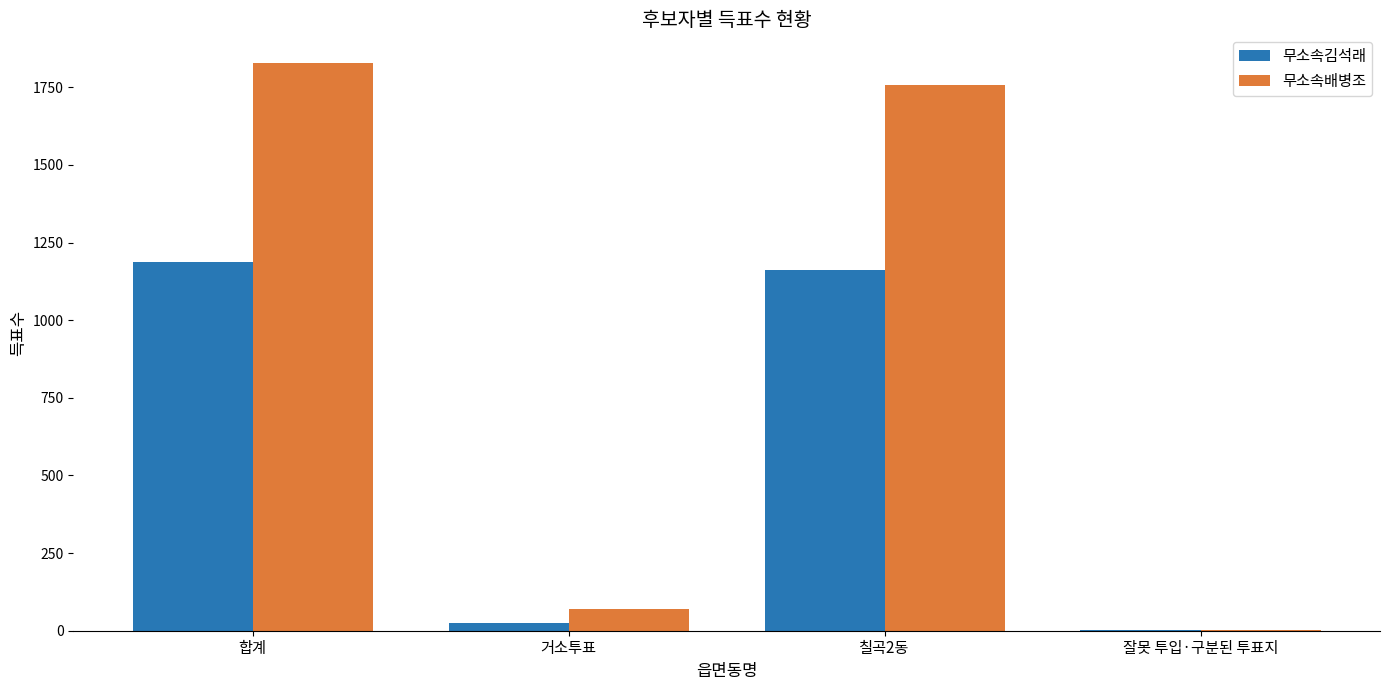

What is the sum of all 무소속배병조 values?

3658